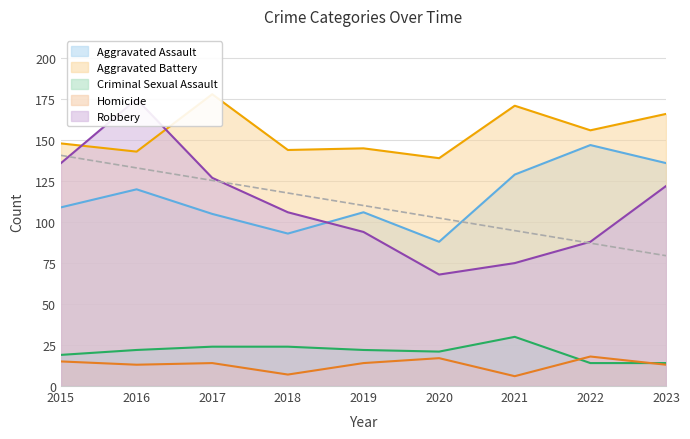

Is the value of Aggravated Battery at 2016 greater than the value of Robbery at 2016?

No